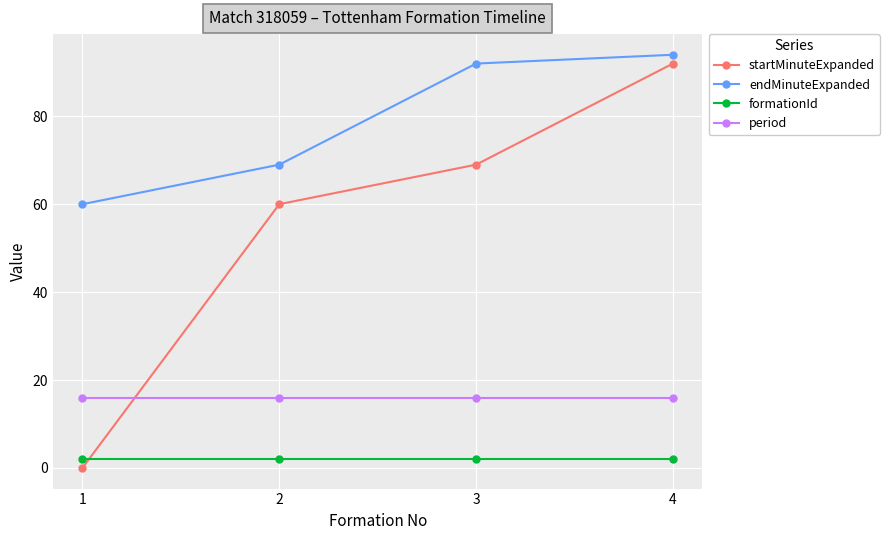

What is the value of the startMinuteExpanded point at the 4th from the left?

92